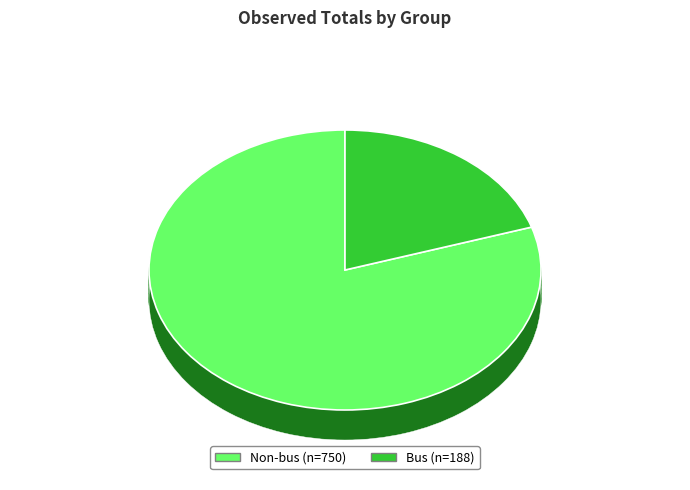

What is the total percentage of Non-bus and Bus?

100.0%